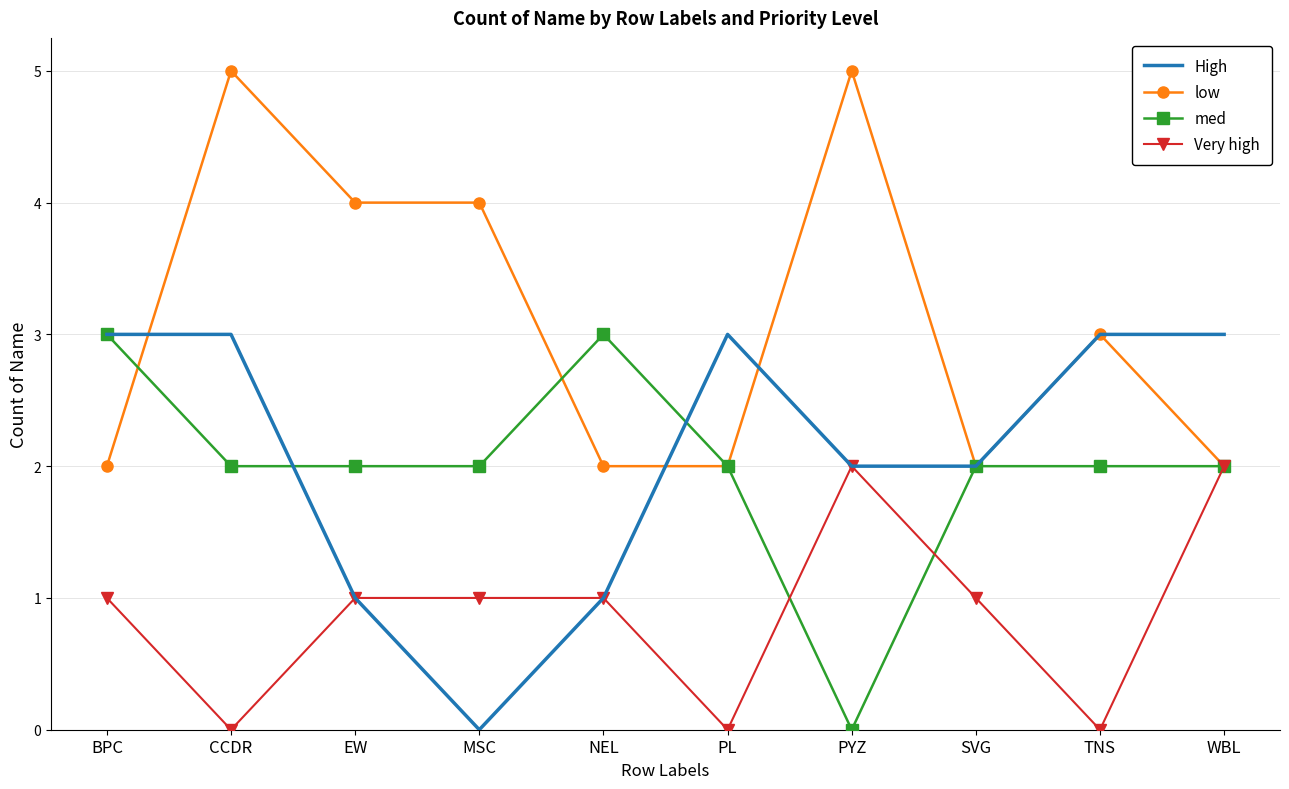

What are all the series names shown in the legend?

High, low, med, Very high